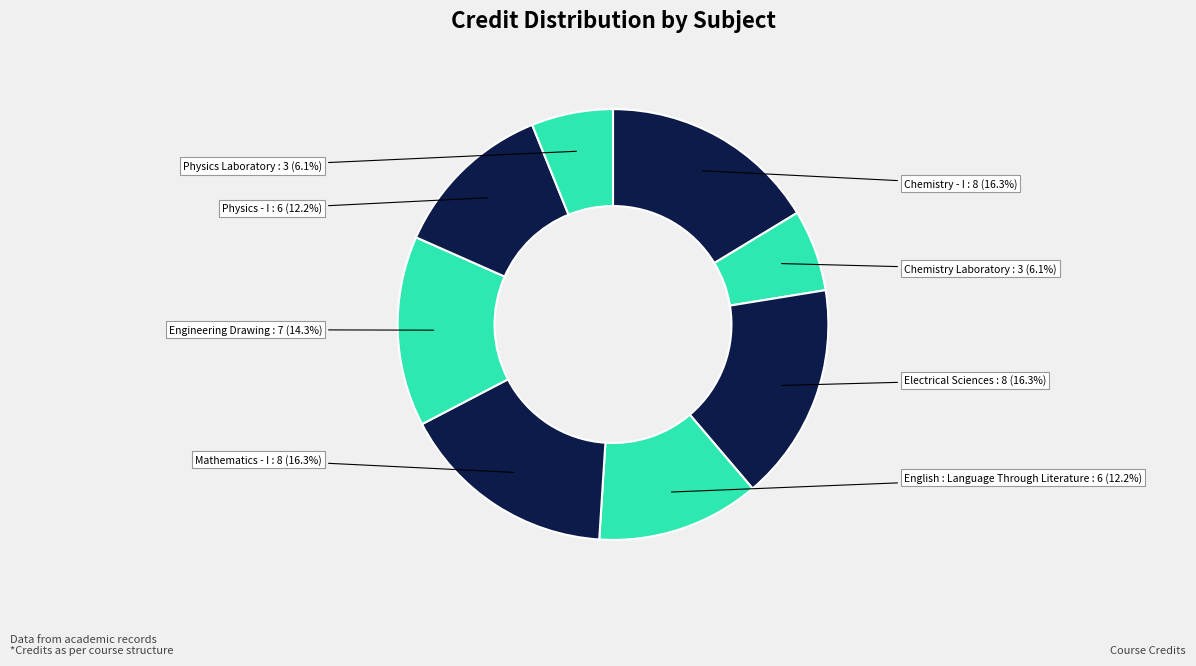

How many slices are in this pie chart?

8